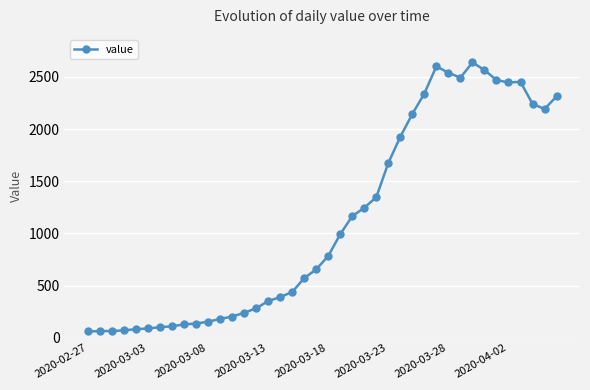

True or false: the data has more than 2 interior local peaks.

True